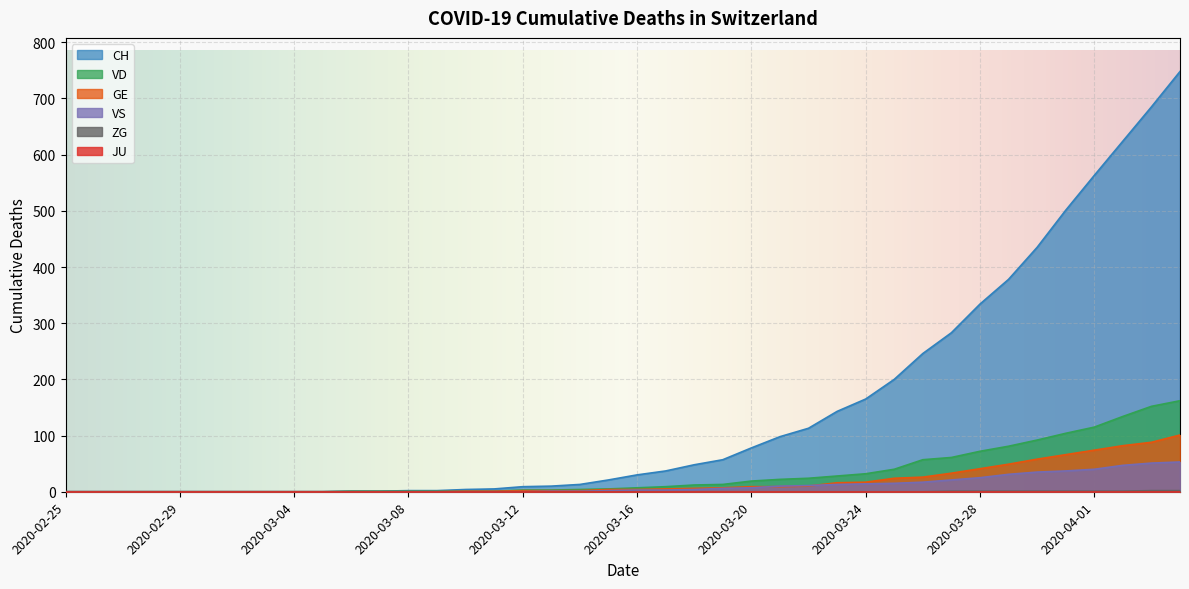

At which label does ZG reach its minimum?

2020-02-25